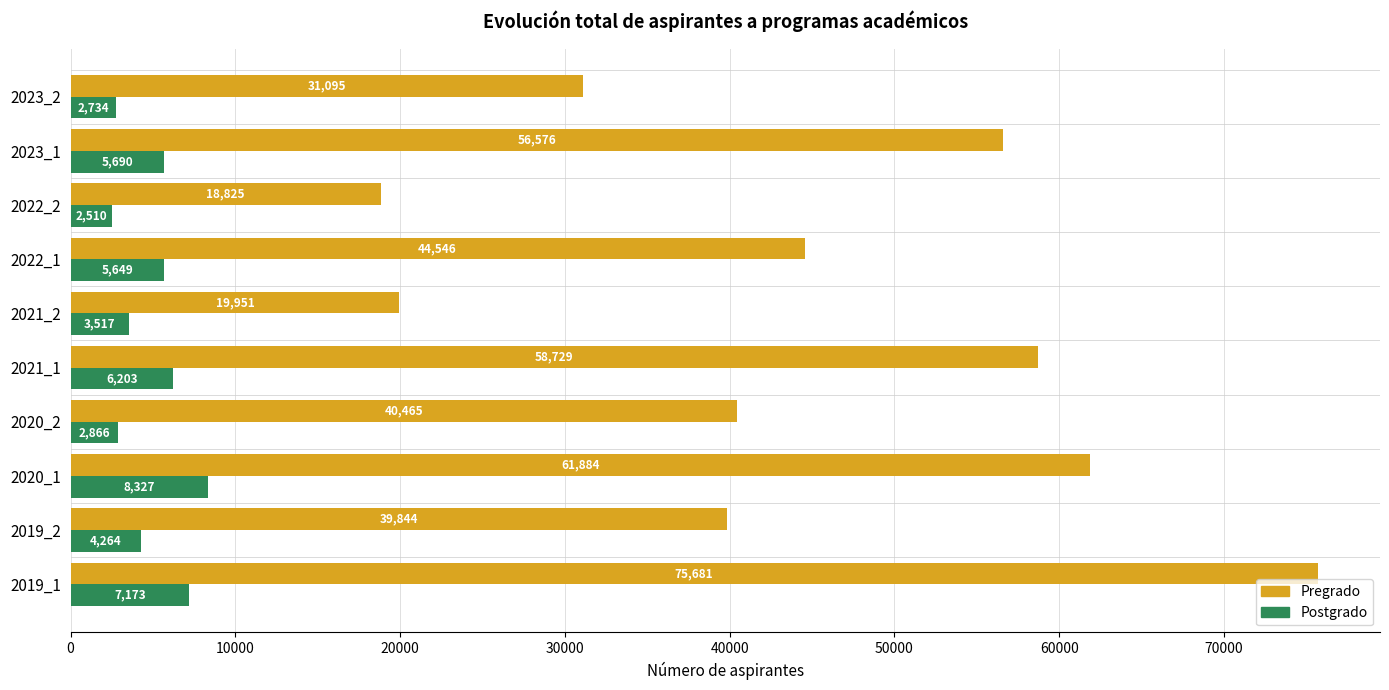

Is it true that Postgrado equals 2866 at 2020_2?

True